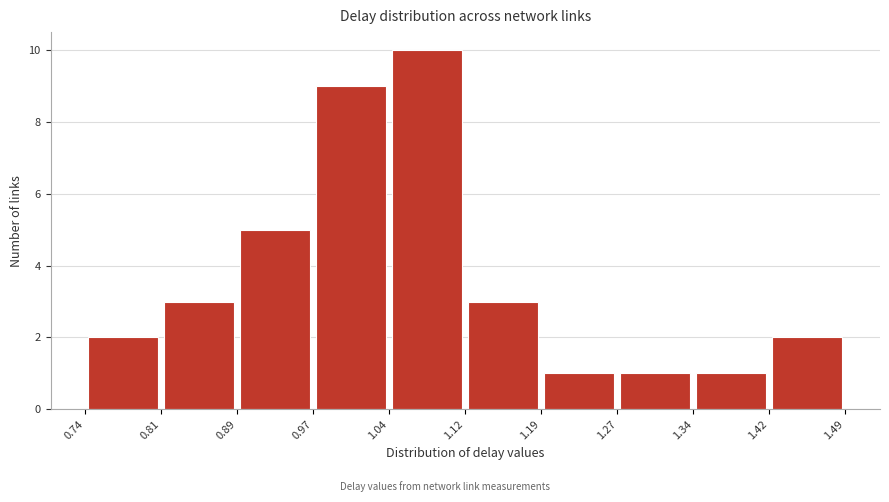

How tall is the bar that spans 0.97 to 1.04 on the x-axis? The values are not printed on the chart, so give them approximately, as read against the axis.

9